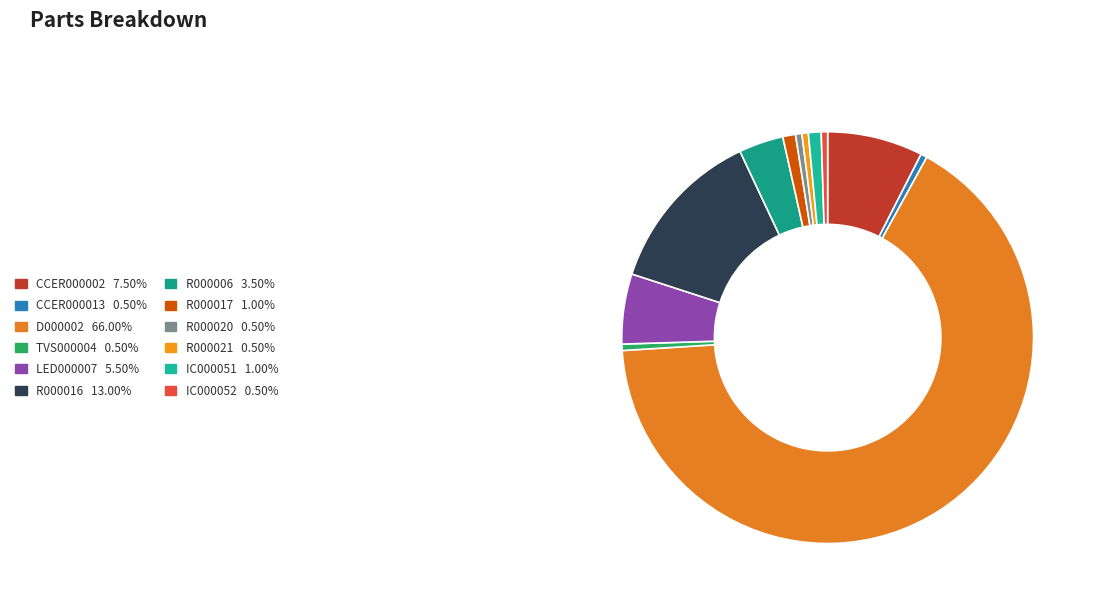

To the nearest percent, what is the average slice percentage?

8%